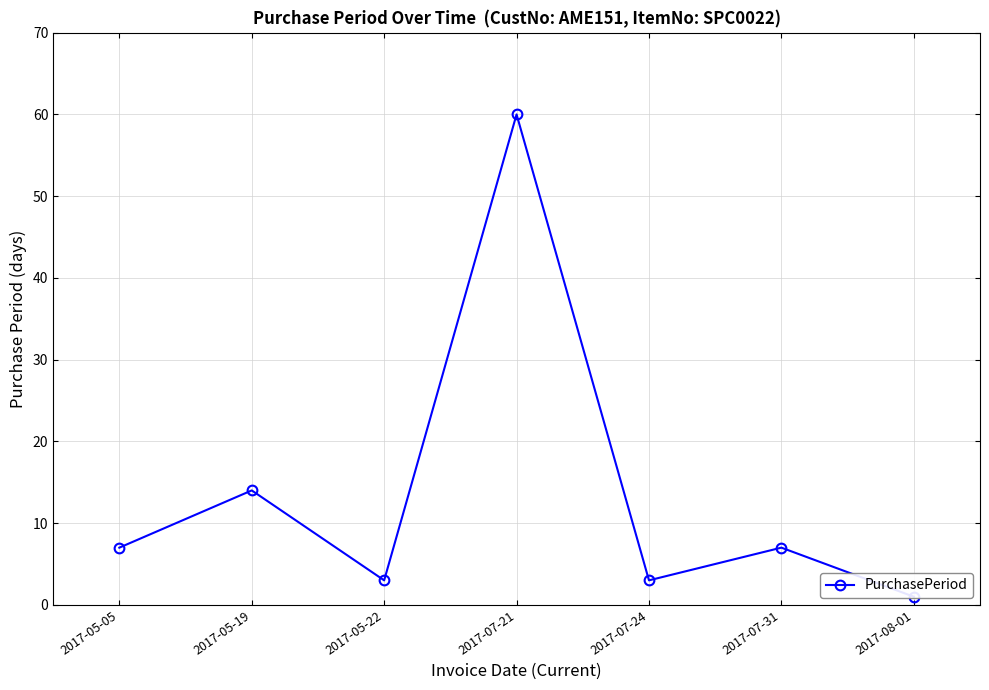

How many points are higher than both their immediate neighbors (excluding endpoints)?

3